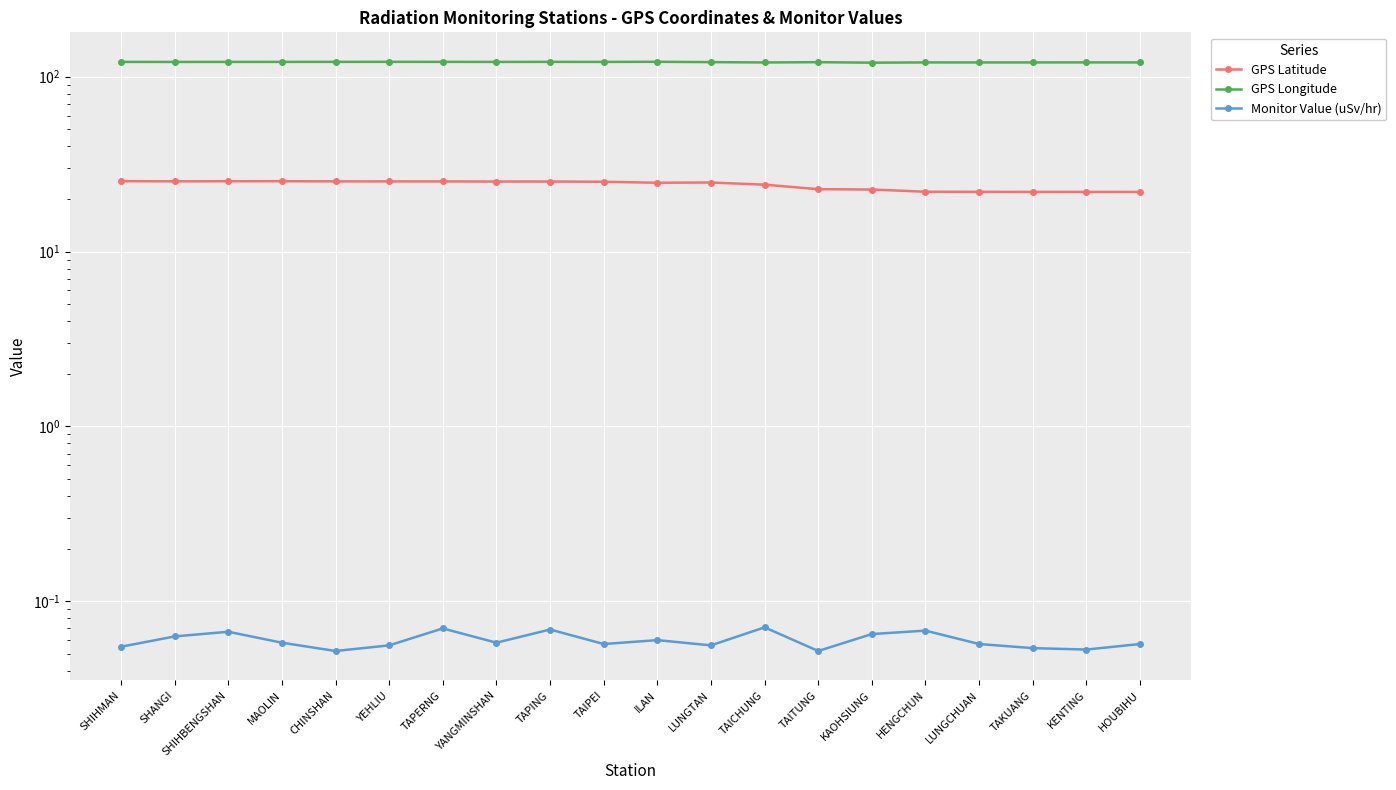

At which category does Monitor Value (uSv/hr) reach its first local peak?

SHIHBENGSHAN